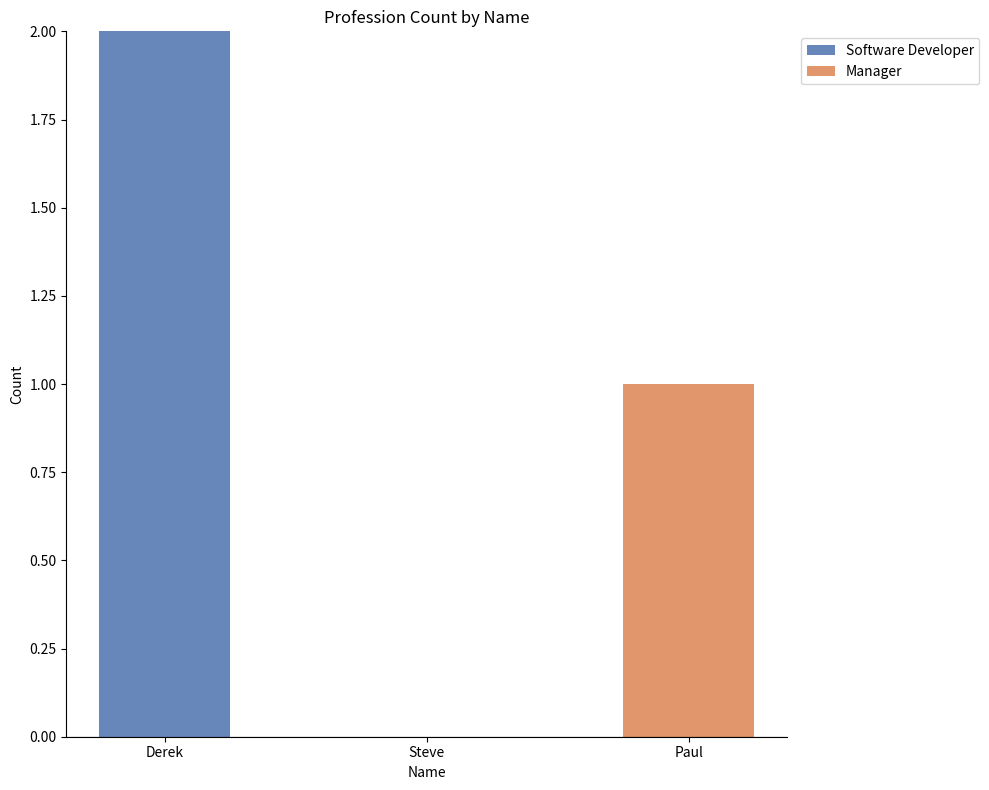

Reading left to right, what are the values for Software Developer?

Derek=2	Steve=0	Paul=0